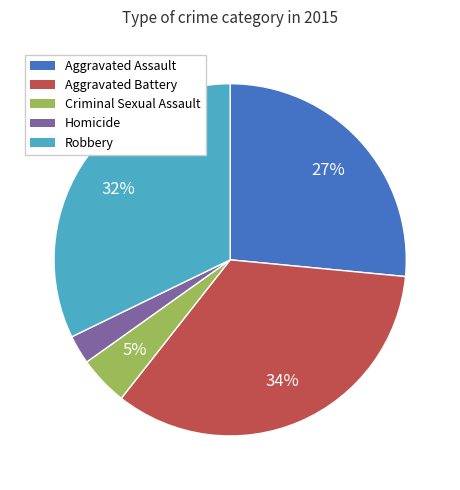

Count the number of slices in the pie.

5